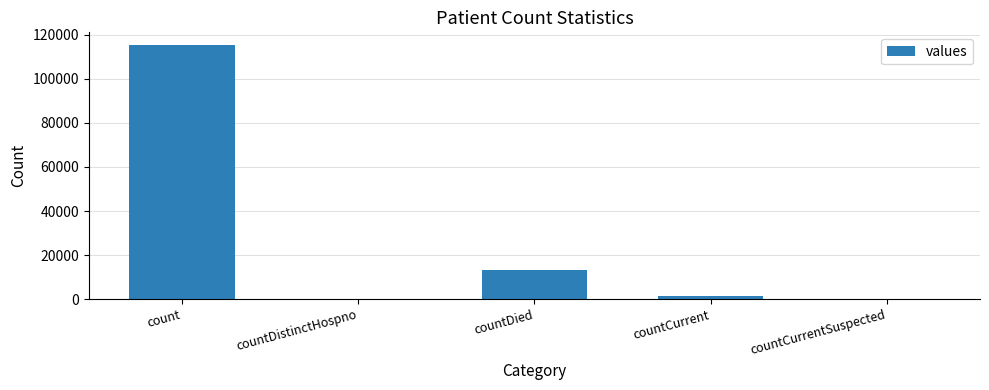

Between count and countDied, which is larger?

count